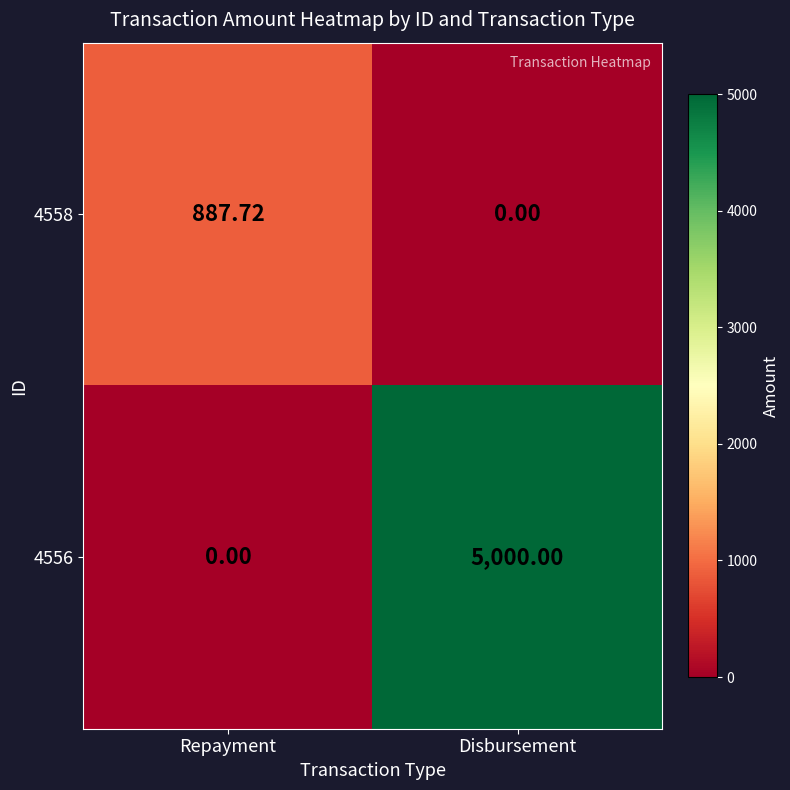

List the series in order of their overall mean, lowest first.

4558, 4556